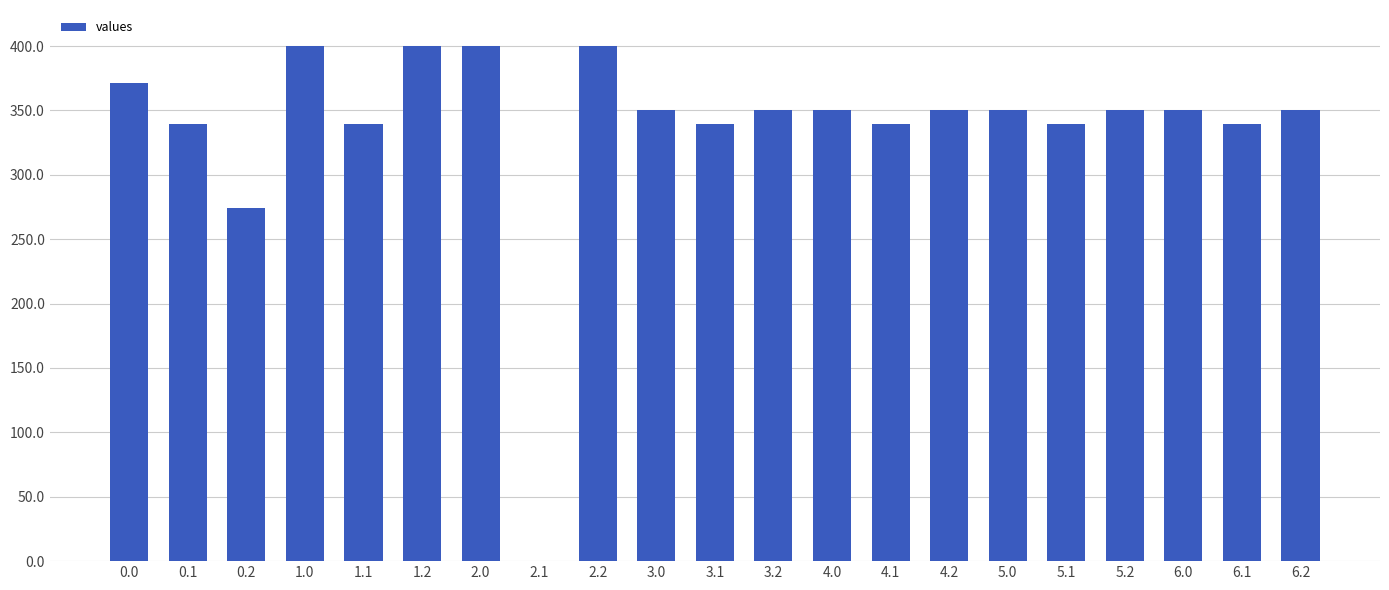

What is the sum of the values at 1.0 and 1.2?

800.0